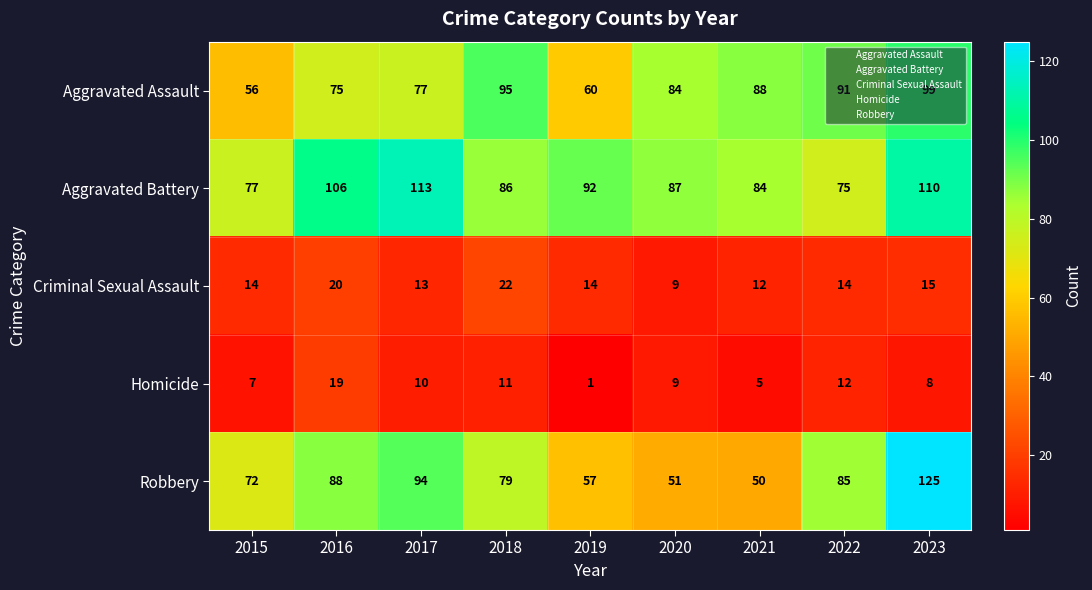

The value of Aggravated Assault at 2016 is 75. True or false?

True